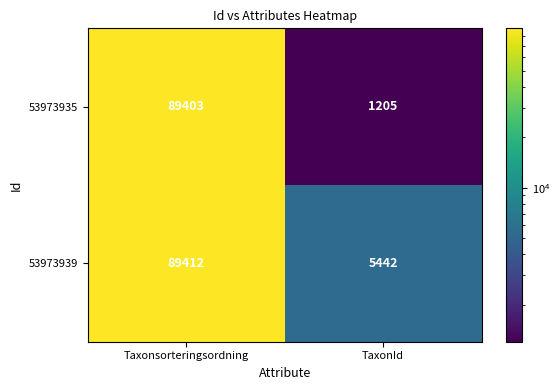

What is the minimum value for 53973939?

5442